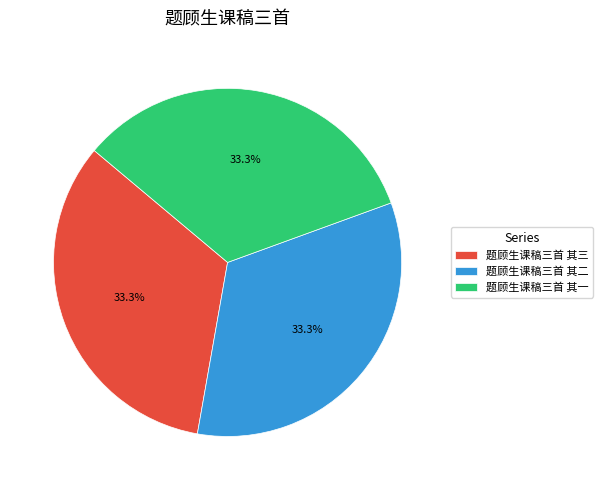

Approximately how many times larger is the value at 题顾生课稿三首 其三 compared to 题顾生课稿三首 其一?

1.0